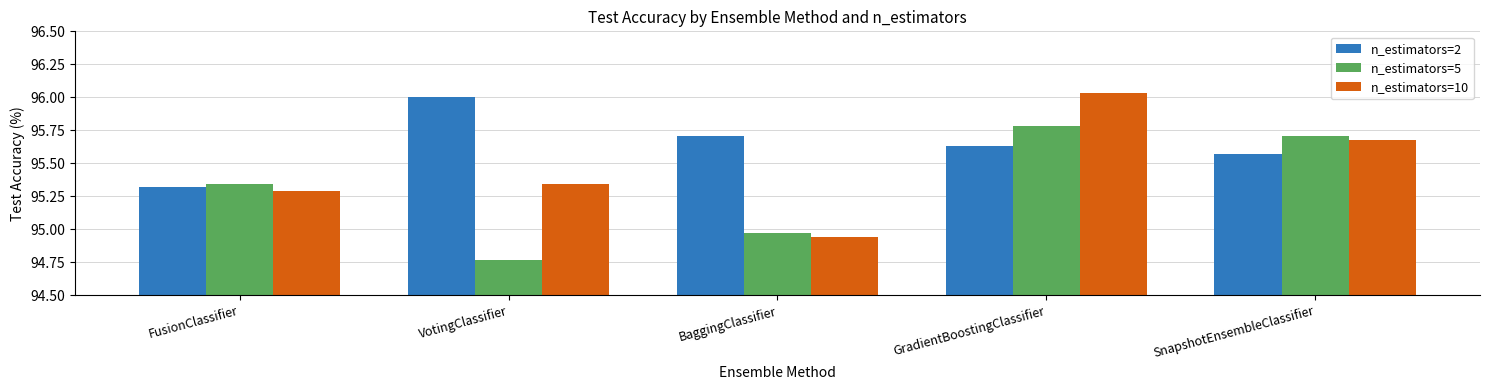

True or false: n_estimators=10 has a value of 95.3 at VotingClassifier.

True